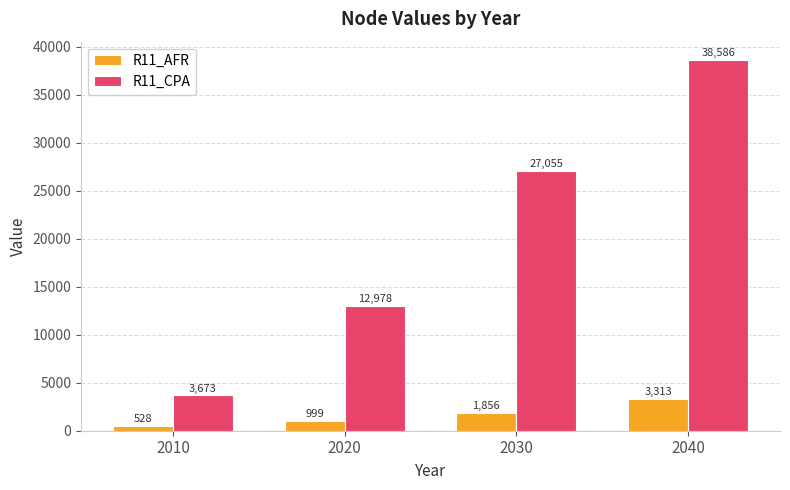

Which category has the lowest value across all series?

2010